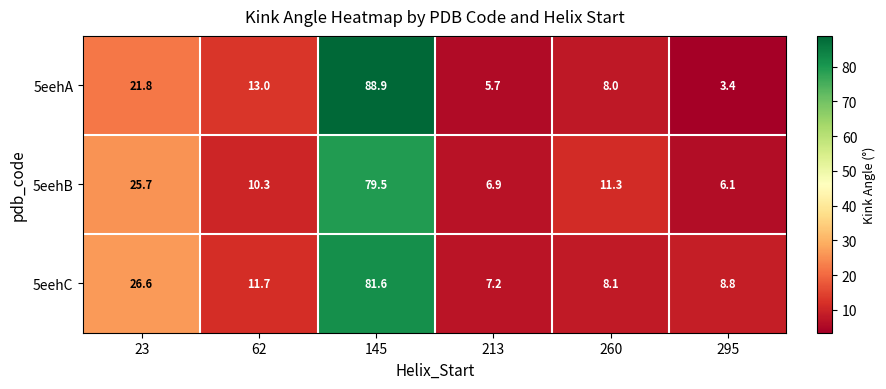

At 62, list the series in order from smallest to largest.

5eehB, 5eehC, 5eehA